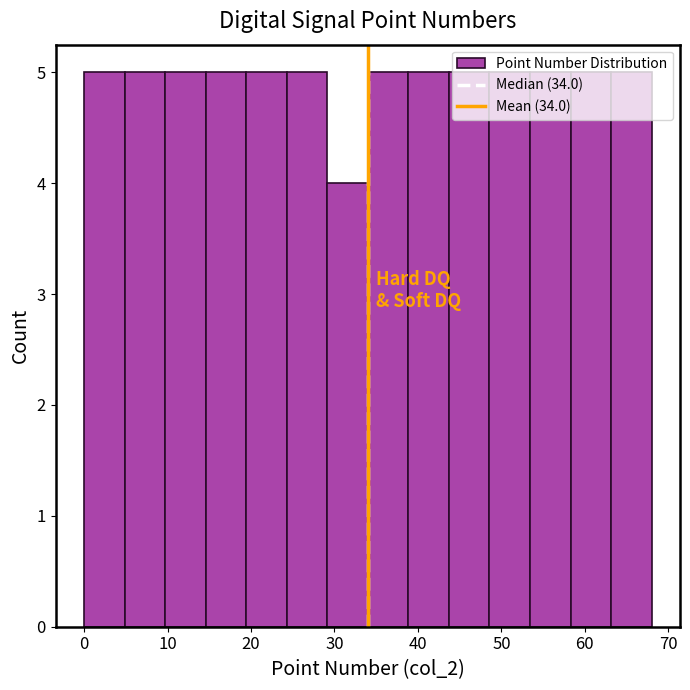

Reading left to right, transcribe this chart: for each bar, give the range it covers on the x-axis and its height. Neither the bar edges nor the heights are printed on the chart, so give them approximately, as read against the axes.

0 to 5: 5
5 to 10: 5
10 to 15: 5
15 to 19: 5
19 to 24: 5
24 to 29: 5
29 to 34: 4
34 to 39: 5
39 to 44: 5
44 to 49: 5
49 to 53: 5
53 to 58: 5
58 to 63: 5
63 to 68: 5